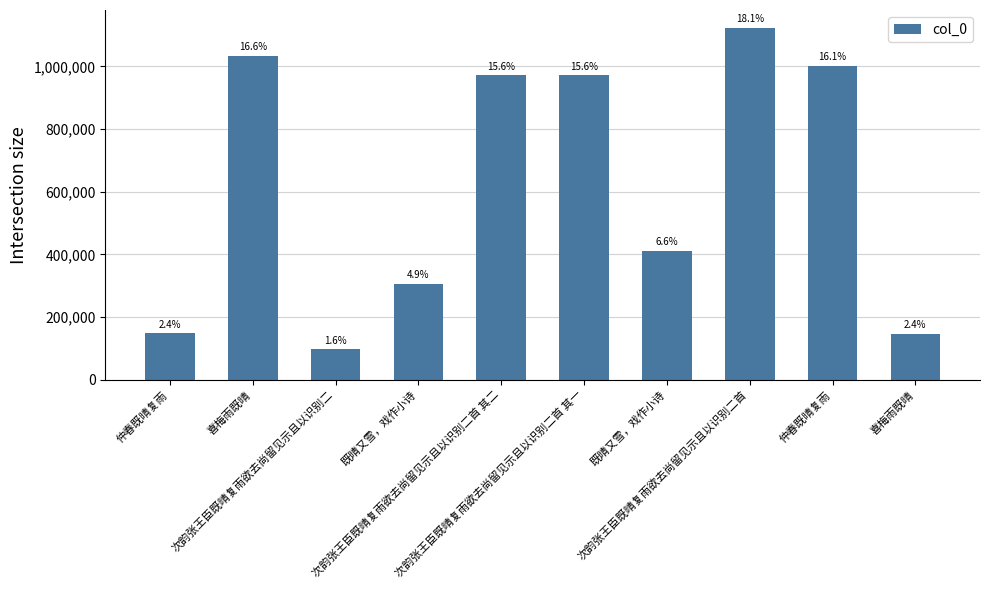

Rank the categories by value from highest to lowest.

次韵张王臣既晴复雨欲去尚留见示且以识别二首, 喜梅雨既晴, 仲春既晴复雨, 次韵张王臣既晴复雨欲去尚留见示且以识别二首 其一, 次韵张王臣既晴复雨欲去尚留见示且以识别二首 其二, 既晴又雪，戏作小诗, 既晴又雪，戏作小诗, 仲春既晴复雨, 喜梅雨既晴, 次韵张王臣既晴复雨欲去尚留见示且以识别二